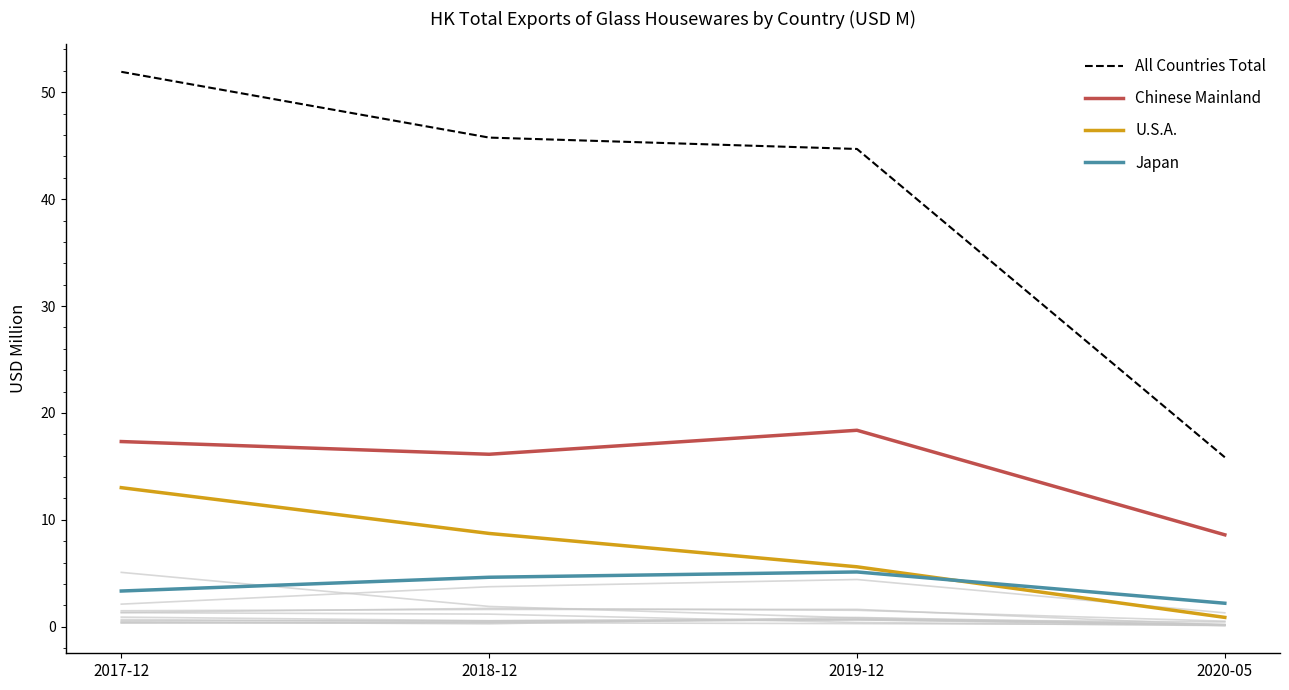

What is the minimum value for Chinese Mainland?

8.6